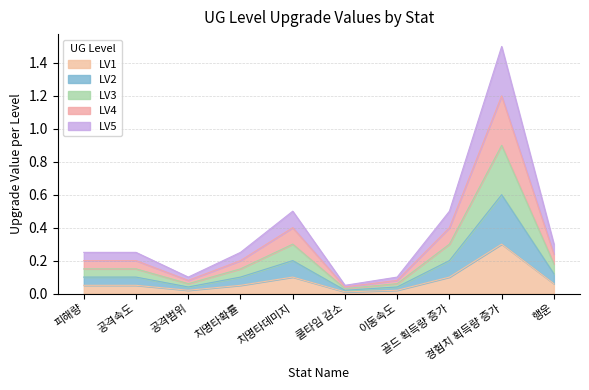

Does the chart display data point markers on the line(s)?

No